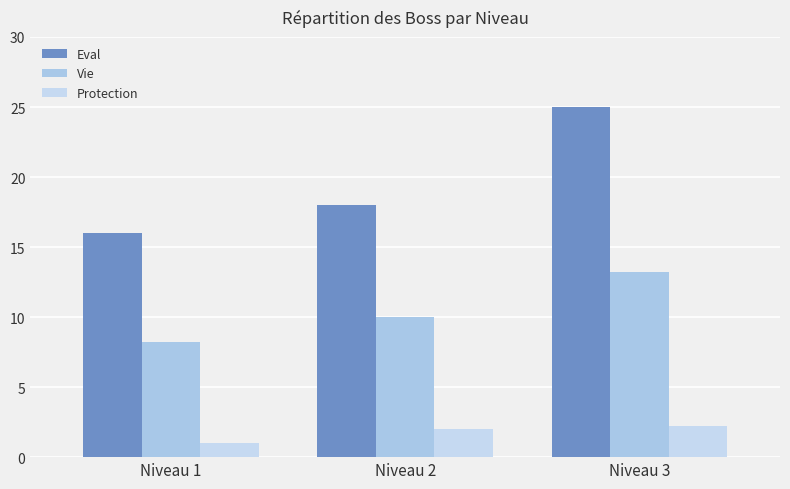

What are all the series names shown in the legend?

Eval, Vie, Protection